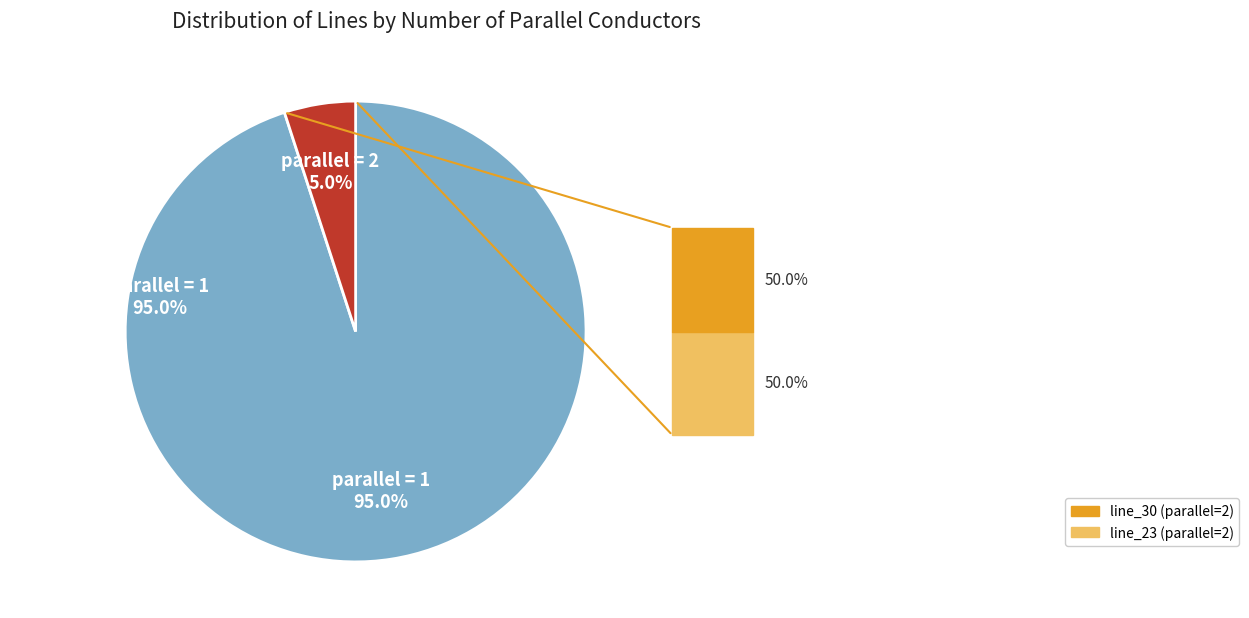

True or false: 2 accounts for 5% of the total.

True